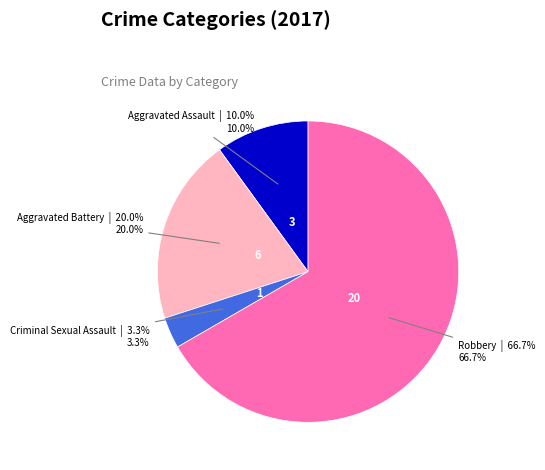

Is there any slice that represents more than half of the pie?

Yes